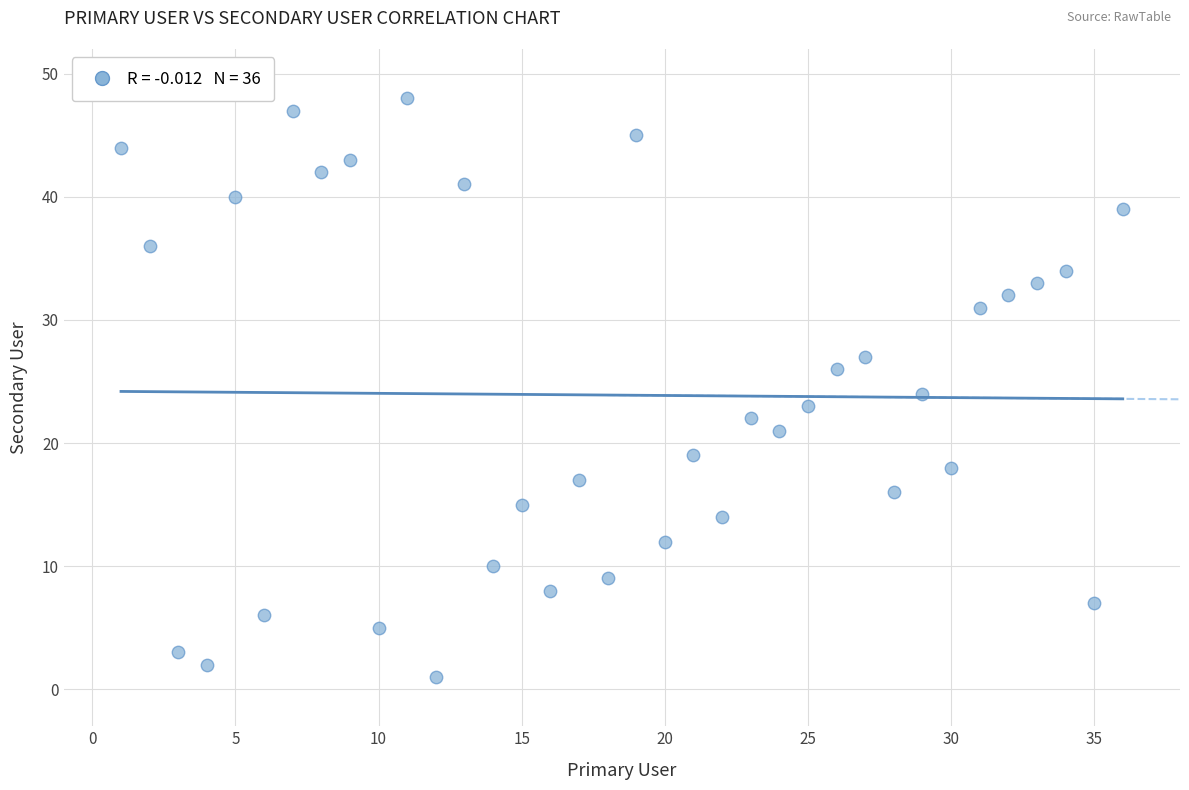

What is the range of X values (max minus min)?

35